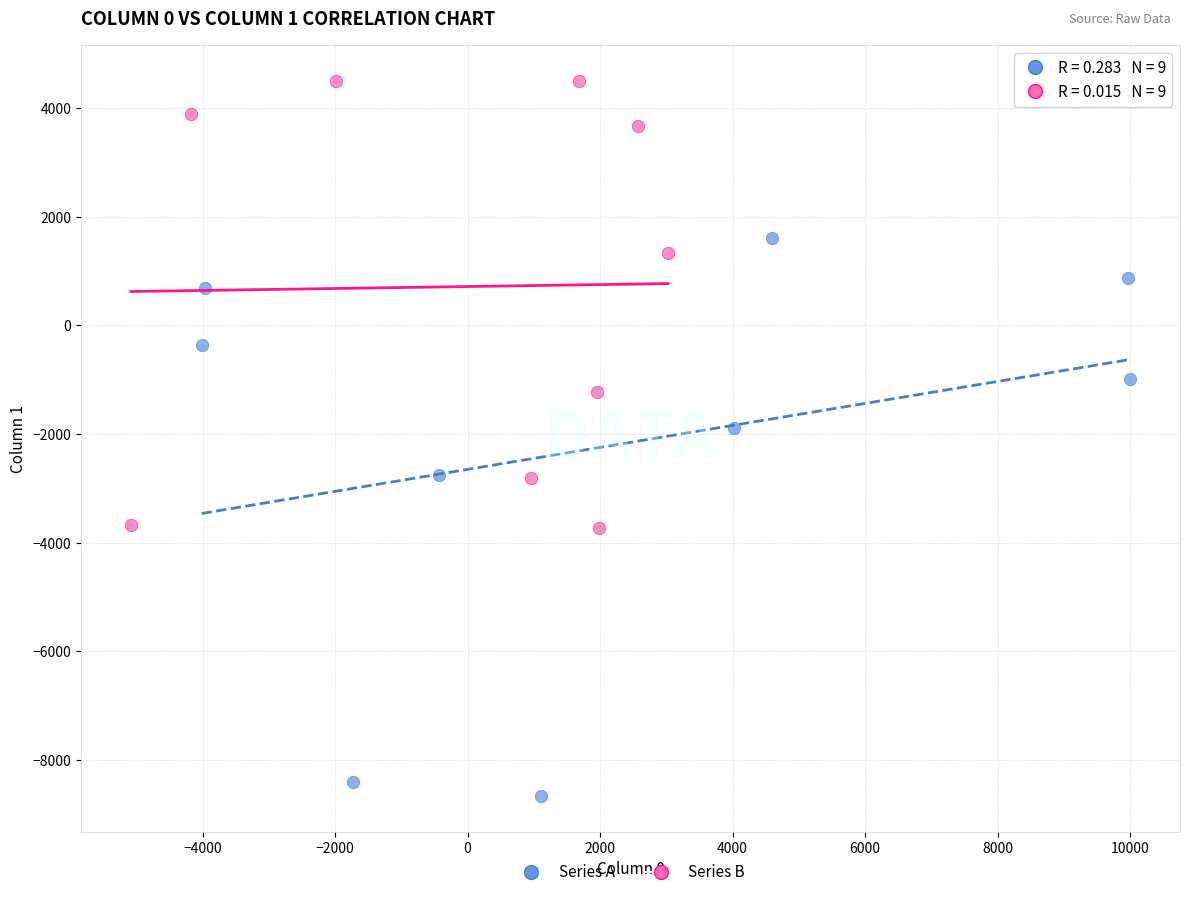

Which series has the largest Y range (max minus min)?

Series A